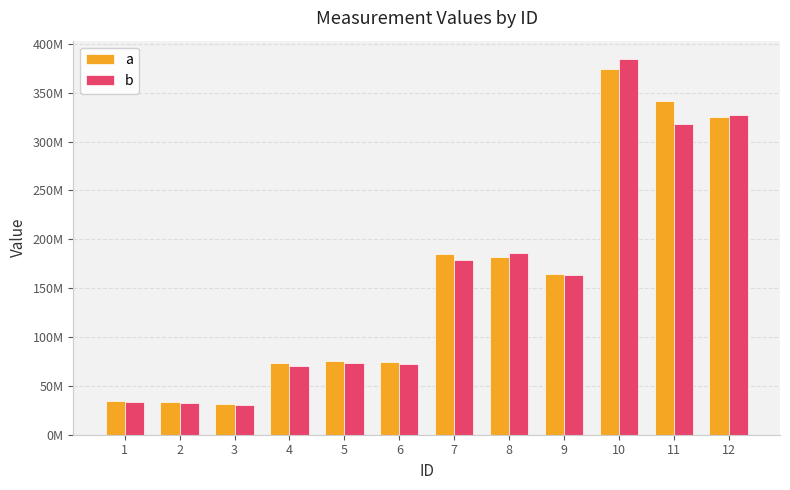

Rank the series by their average value, from highest to lowest.

a, b